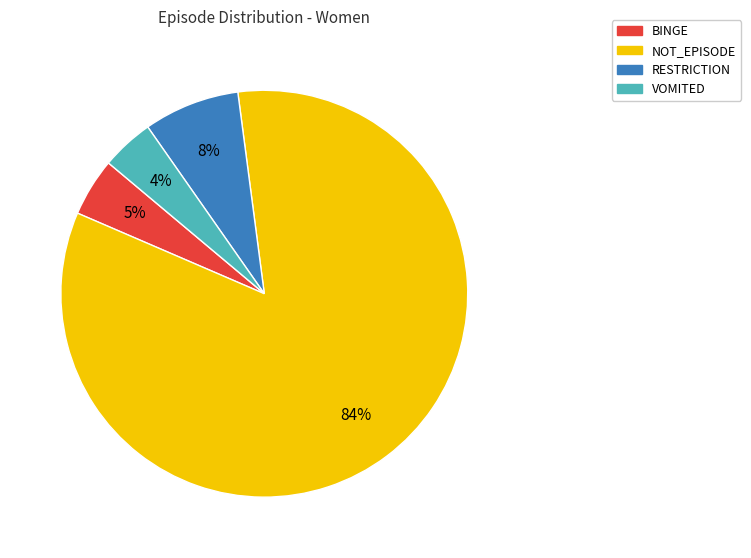

To the nearest percent, what is the difference between the largest and smallest slice percentages?

79%